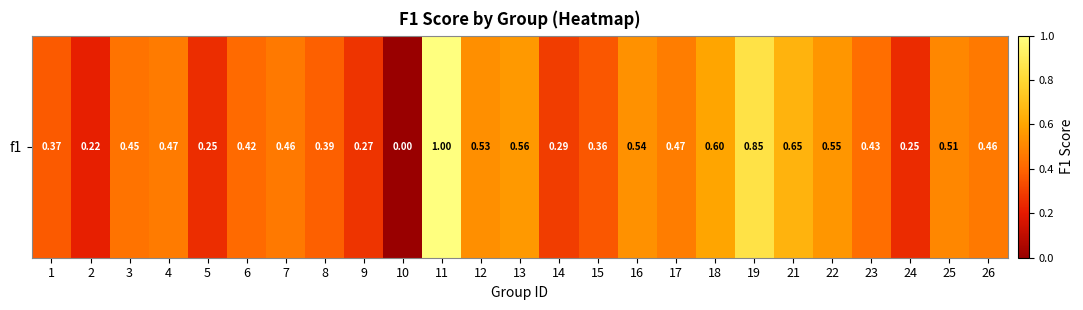

Rank the categories by value from lowest to highest.

10, 2, 24, 5, 9, 14, 15, 1, 8, 6, 23, 3, 7, 26, 4, 17, 25, 12, 16, 22, 13, 18, 21, 19, 11